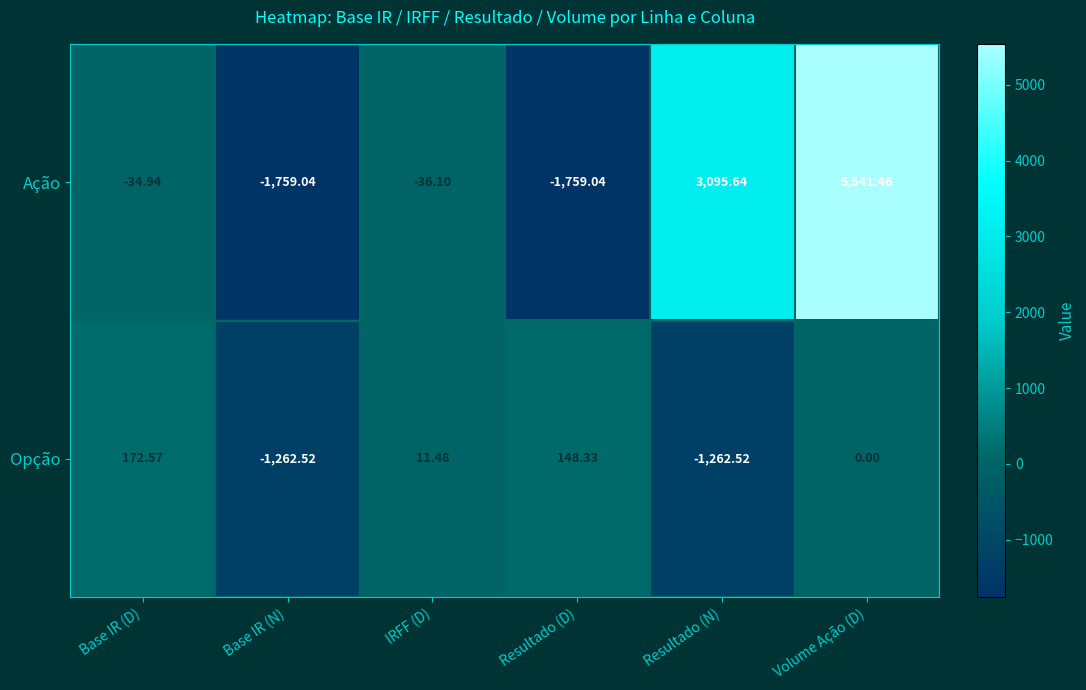

Where does the Ação series first go above -34?

Resultado (N)